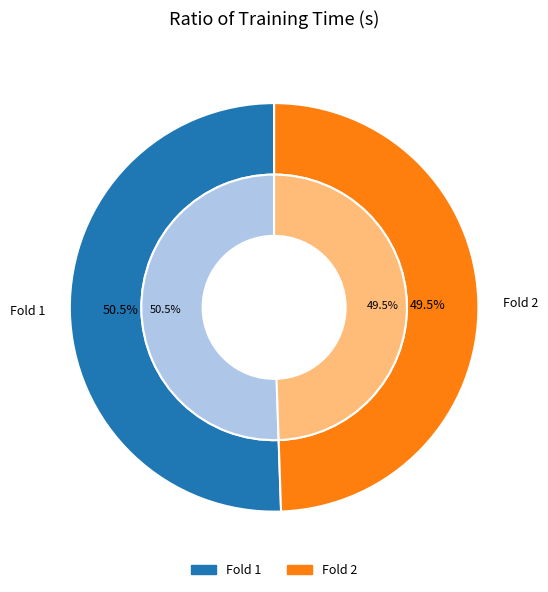

The Fold 1 slice represents 51% of the pie. True or false?

True